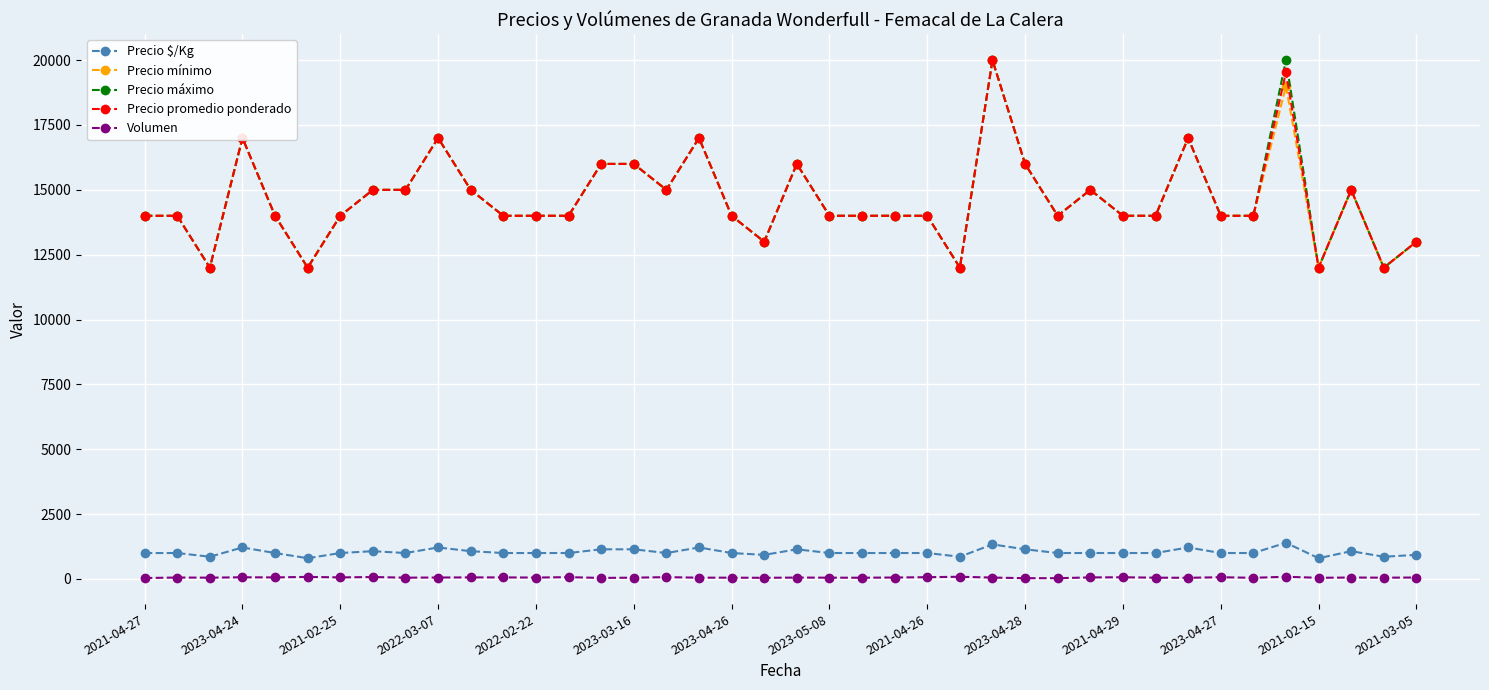

What is the minimum value for Precio promedio ponderado?

12000